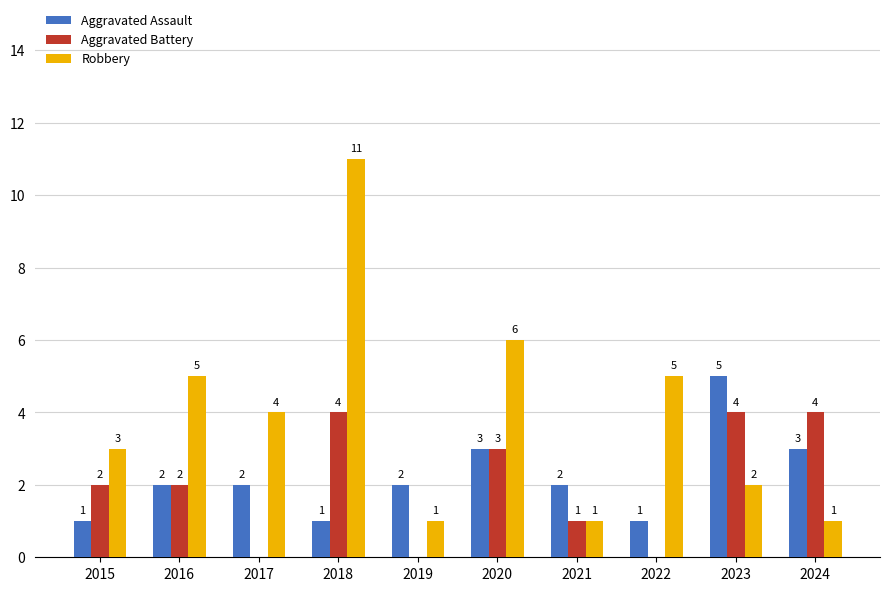

What is the sum of all Aggravated Assault values?

22